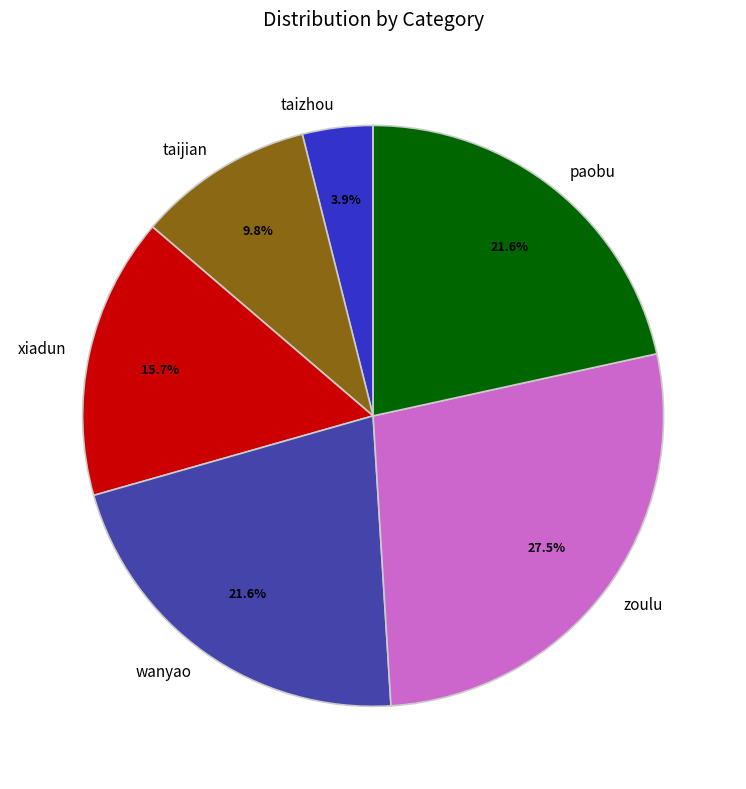

To the nearest percent, what is the difference between the largest and smallest slice percentages?

24%